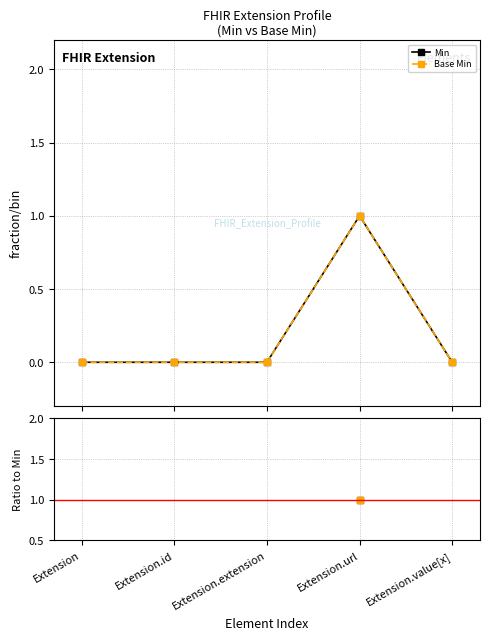

What is the total value across all series at Extension.url?

2.0